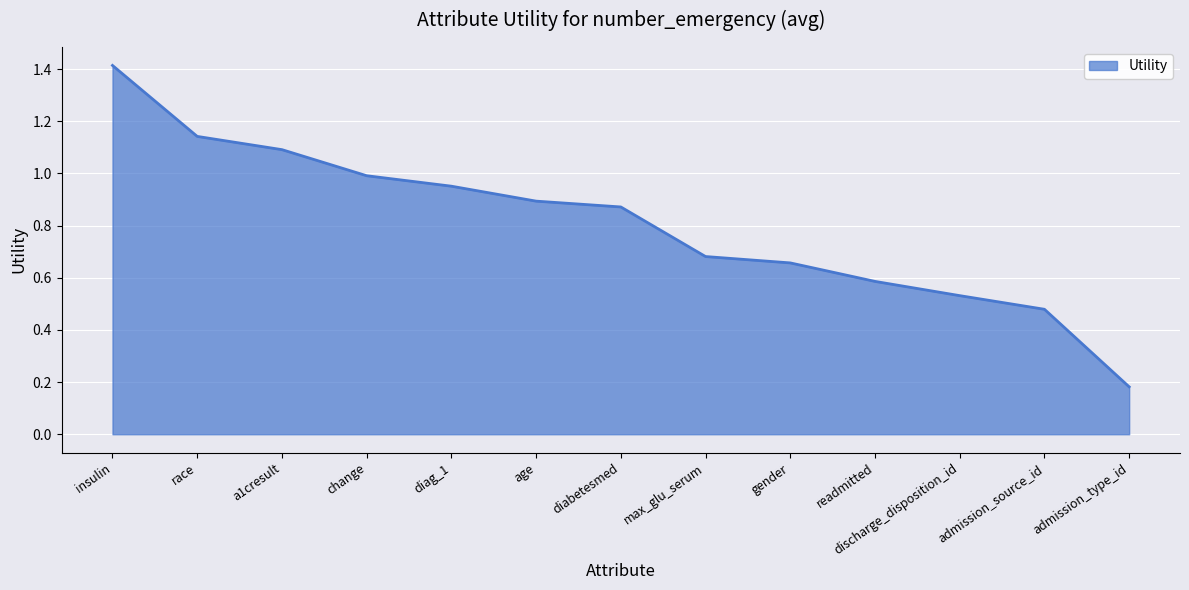

Rank the categories by value from highest to lowest.

insulin, race, a1cresult, change, diag_1, age, diabetesmed, max_glu_serum, gender, readmitted, discharge_disposition_id, admission_source_id, admission_type_id